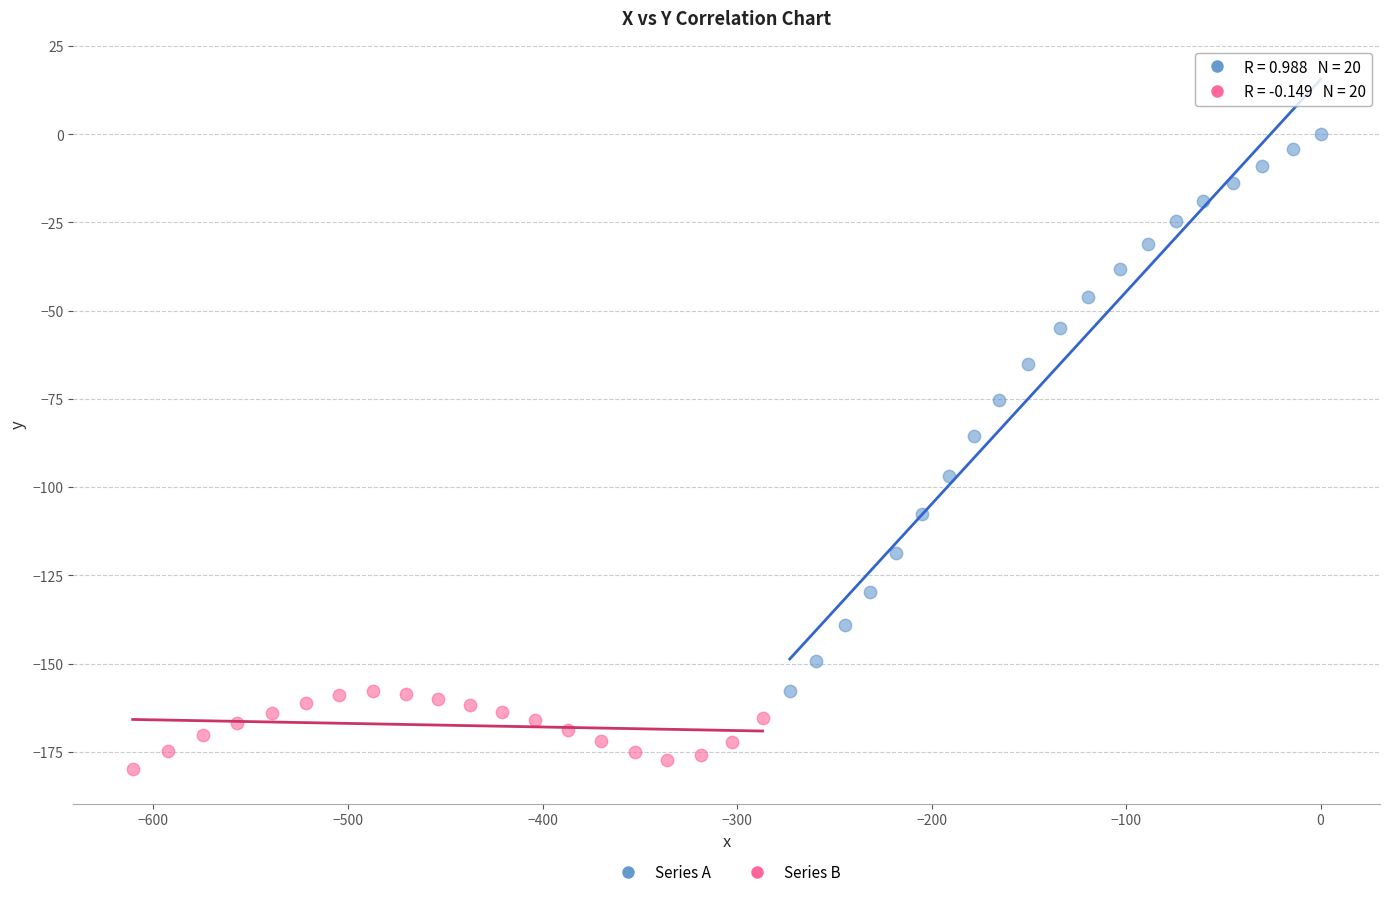

Which series reaches the maximum Y coordinate?

Series A